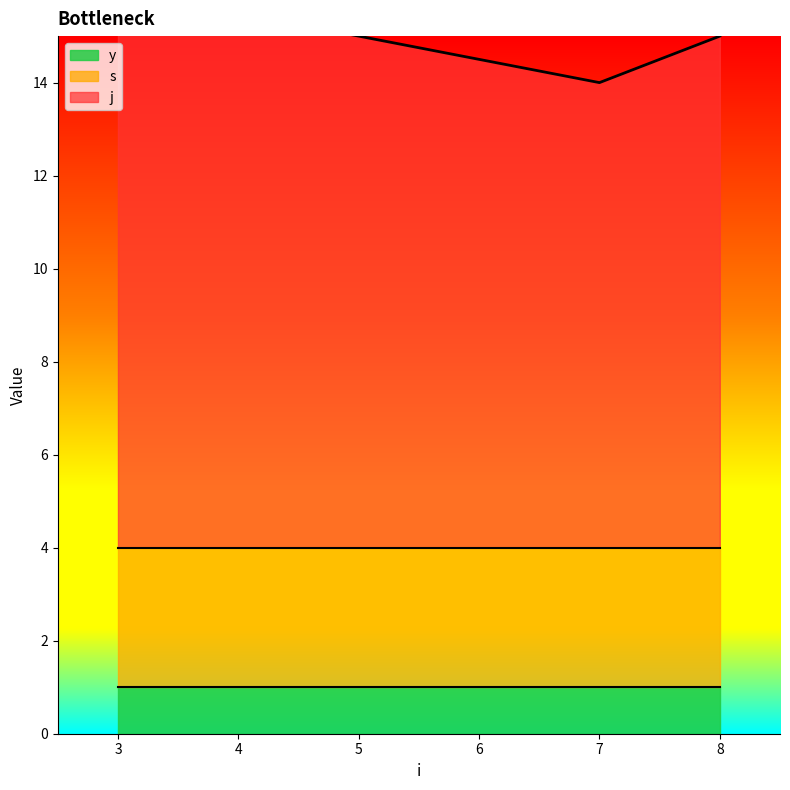

What is the total value across all series at 3?

14